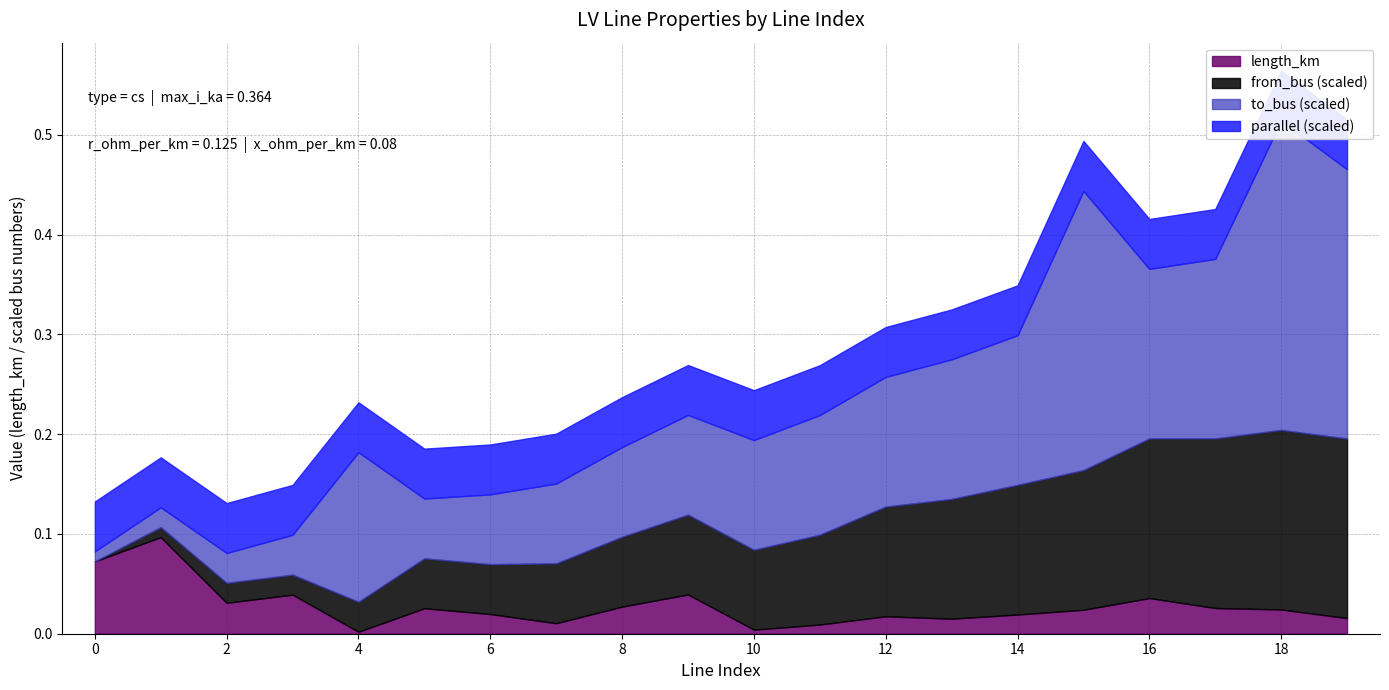

True or false: c_nf_per_km and length_km cross at least once.

False